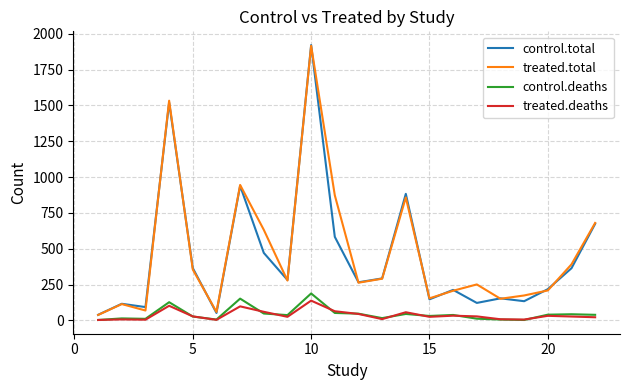

What is the highest value of the treated.total series?

1916